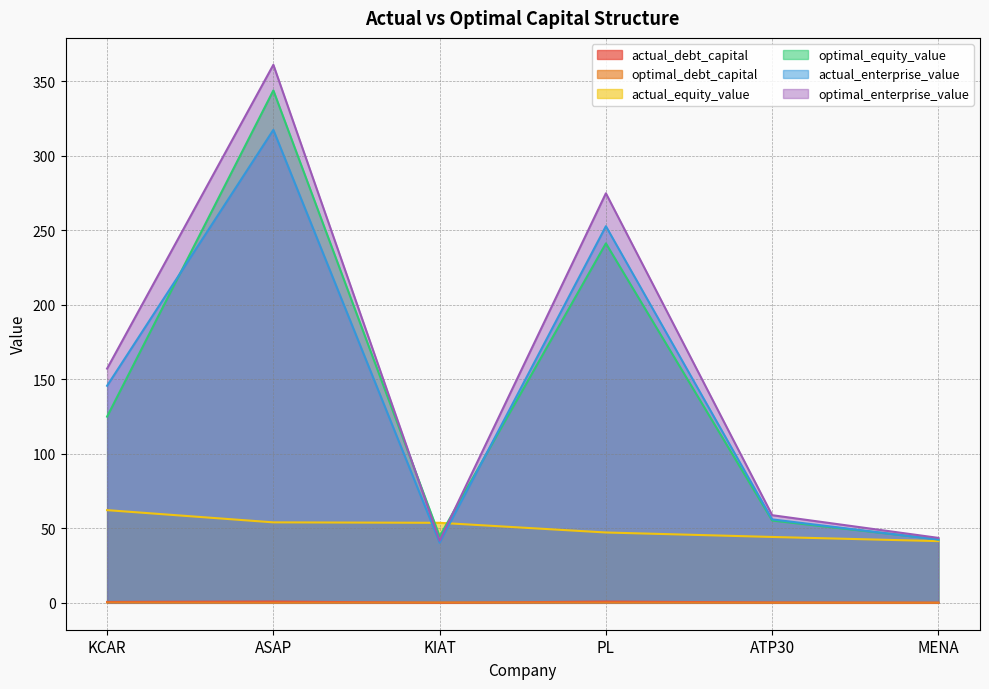

Which has a higher value, KCAR or ASAP?

ASAP